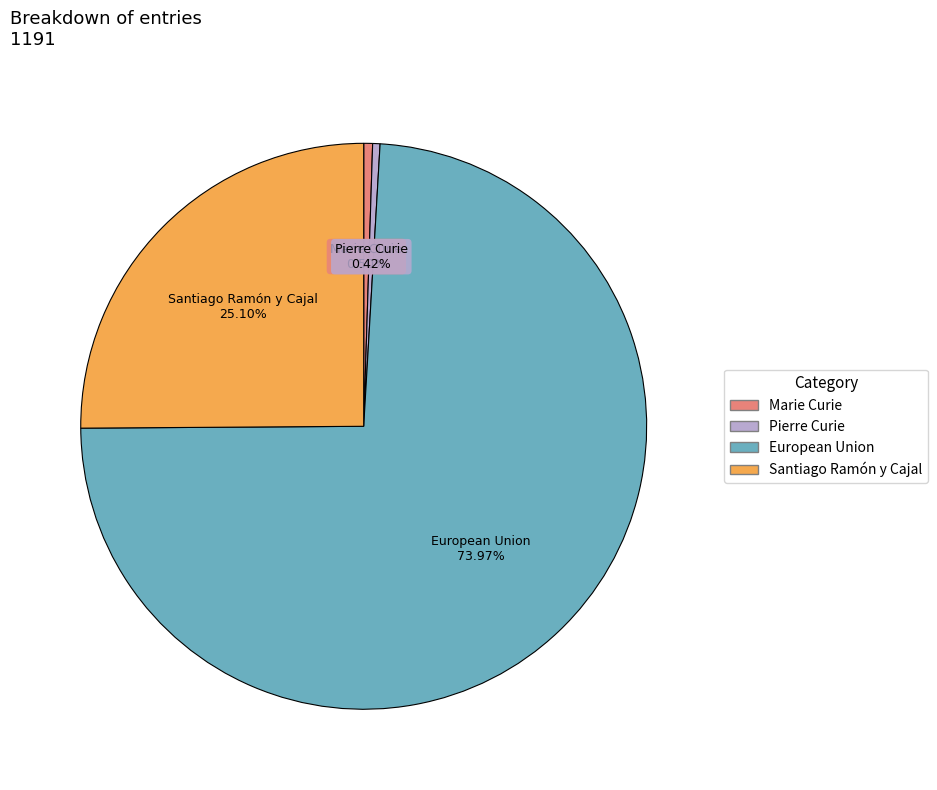

To the nearest percent, what percentage of the pie is European Union?

74%